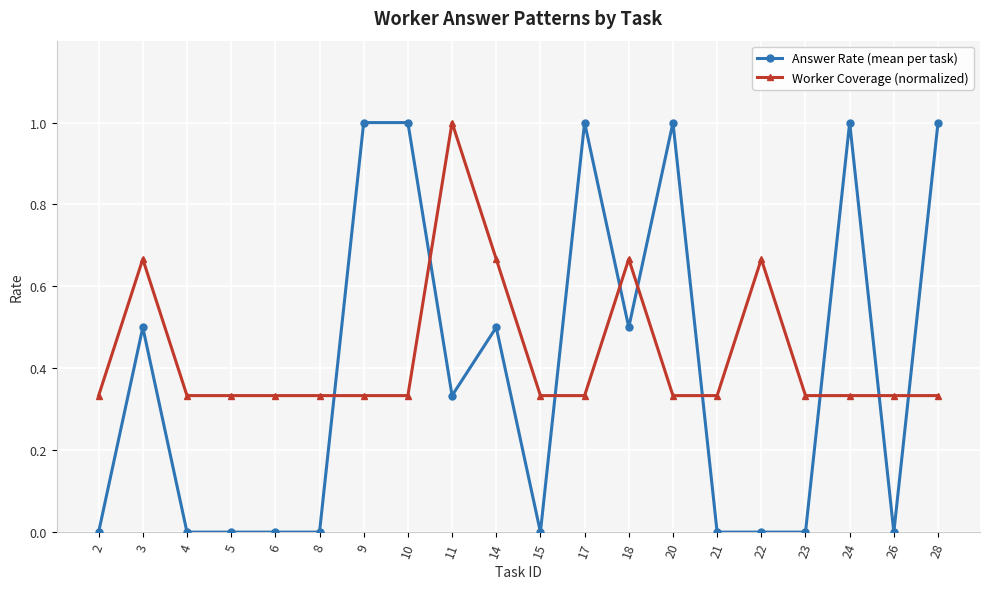

Is this an area chart (filled region under the line)?

No